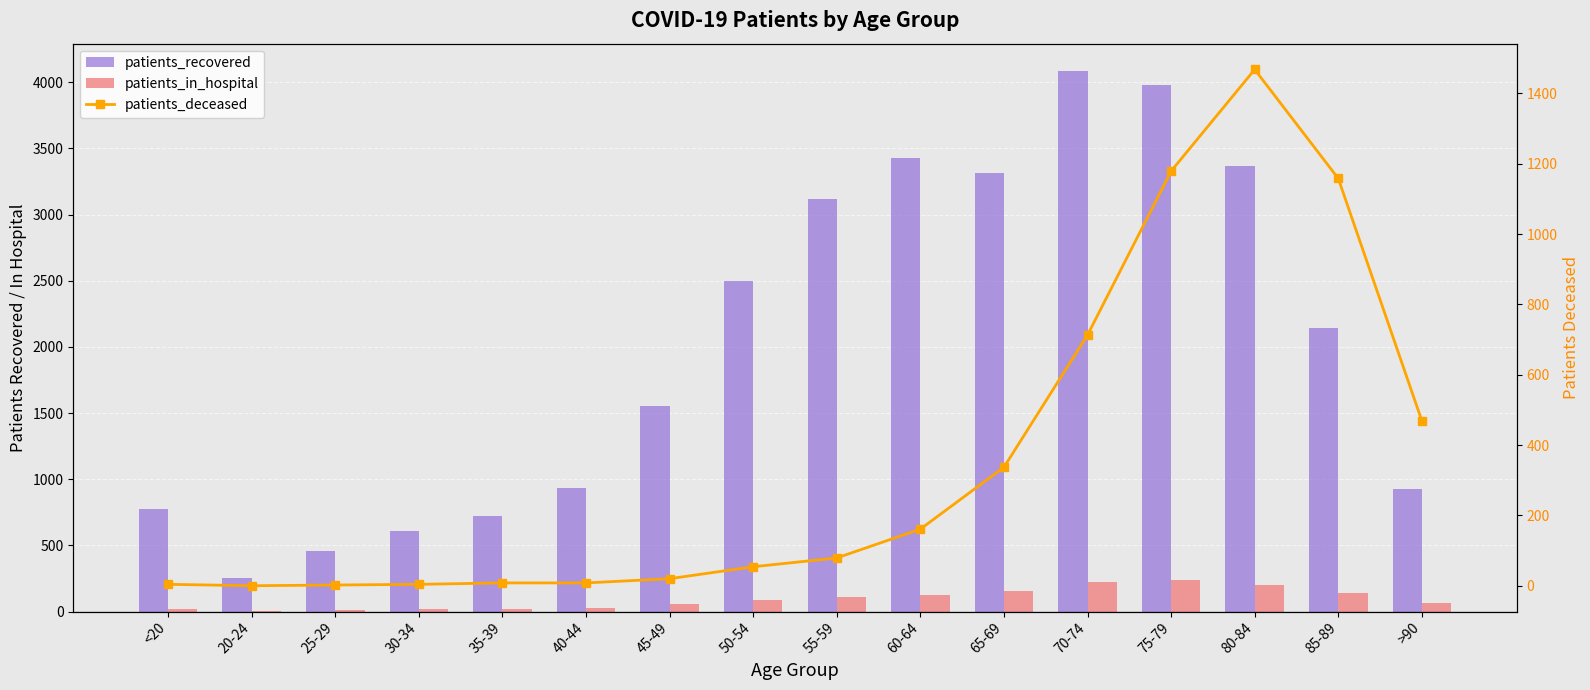

Rank the series at 65-69 from lowest to highest value.

patients_in_hospital, patients_deceased, patients_recovered